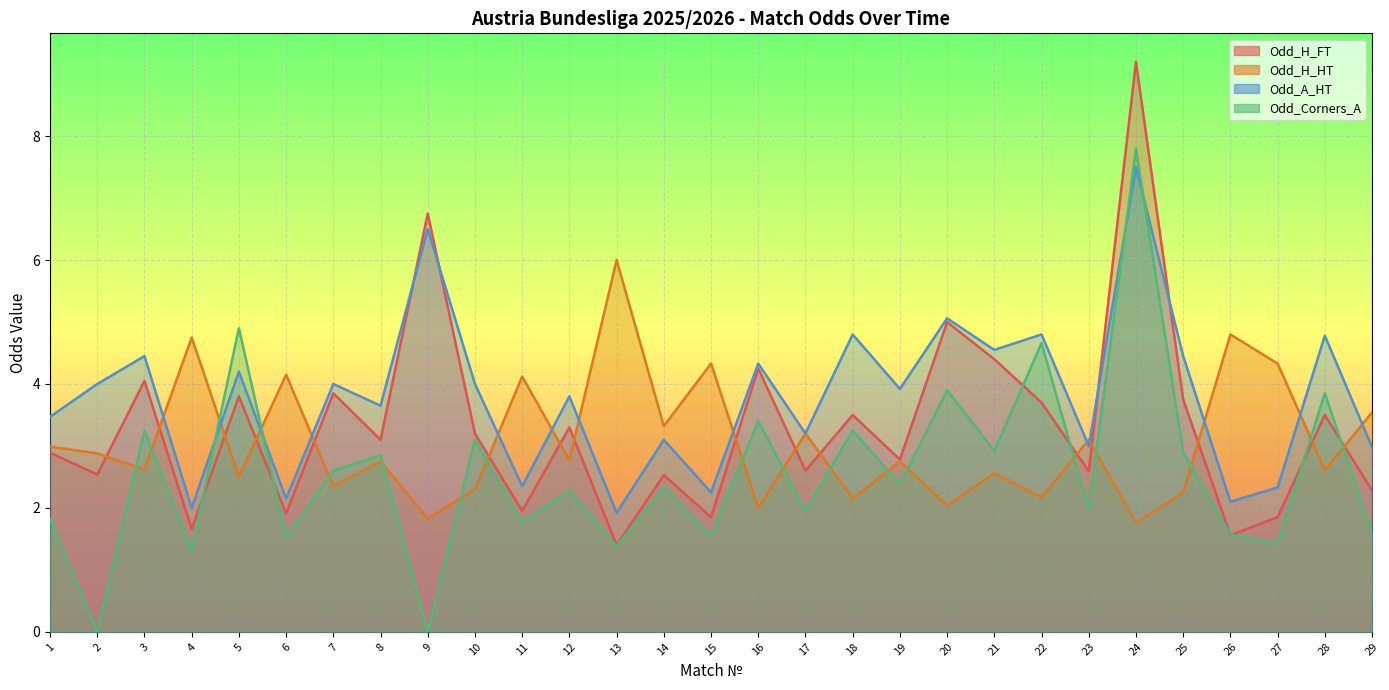

Reading left to right, what are all the values shown in this chart?

Odd_H_FT: 2.9	2.5	4.0	1.7	3.8	1.9	3.9	3.1	6.8	3.2	1.9	3.3	1.4	2.5	1.9	4.2	2.6	3.5	2.8	5.0	4.4	3.7	2.6	9.2	3.8	1.6	1.9	3.5	2.3
Odd_H_HT: 3.0	2.9	2.6	4.8	2.5	4.2	2.4	2.8	1.8	2.3	4.1	2.8	6.0	3.3	4.3	2.0	3.2	2.1	2.8	2.0	2.6	2.2	3.1	1.8	2.2	4.8	4.3	2.6	3.5
Odd_A_HT: 3.5	4.0	4.5	2.0	4.2	2.1	4.0	3.6	6.5	4.0	2.4	3.8	1.9	3.1	2.2	4.3	3.2	4.8	3.9	5.1	4.5	4.8	3.0	7.5	4.5	2.1	2.3	4.8	3.0
Odd_Corners_A: 1.8	0.0	3.2	1.3	4.9	1.5	2.6	2.9	0.0	3.1	1.8	2.3	1.4	2.3	1.6	3.4	1.9	3.2	2.4	3.9	2.9	4.7	2.0	7.8	2.9	1.6	1.4	3.9	1.6